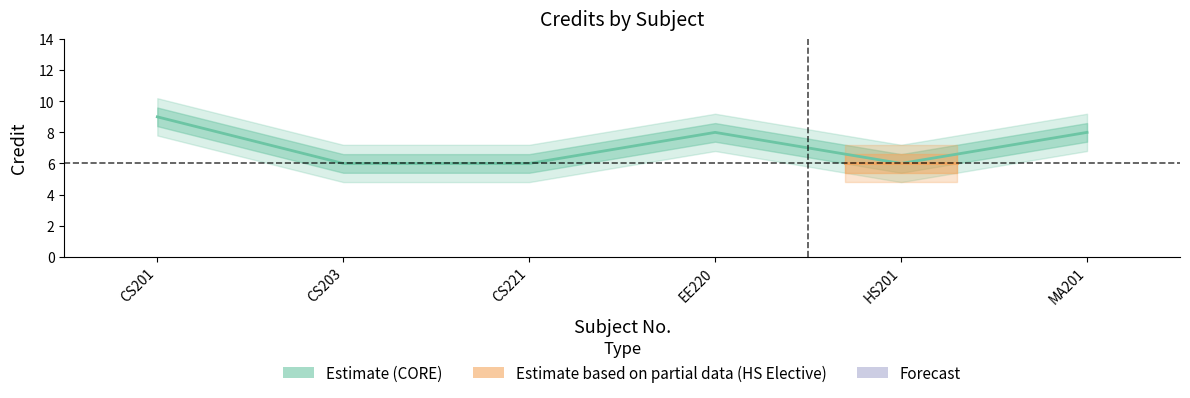

What is the difference between the second highest and second lowest values?

2